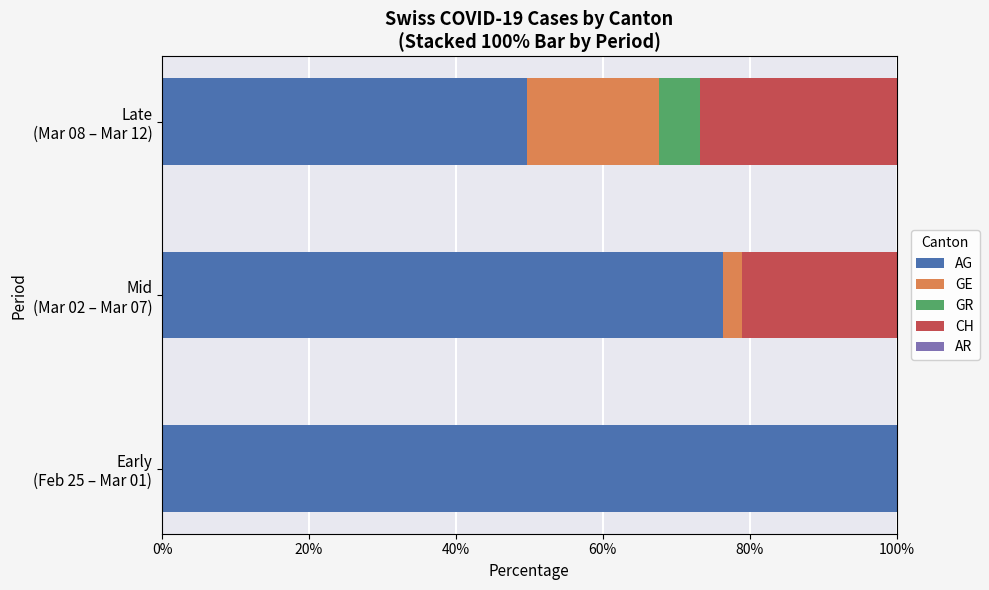

What is the highest value of the AG series?

100.0